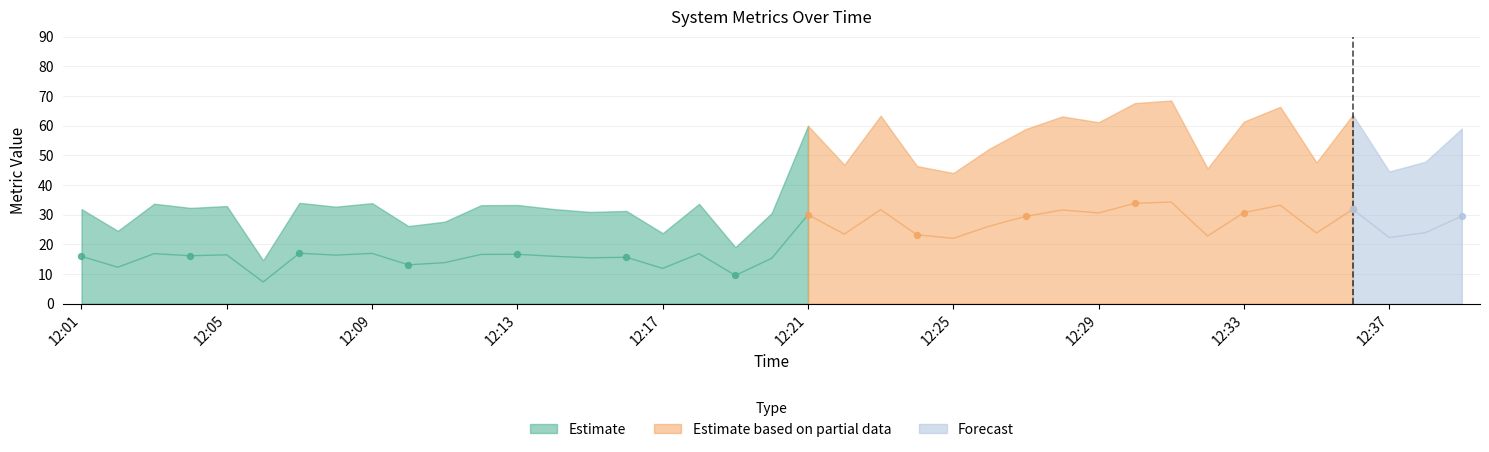

What is the total value across all series at 12:05?

65.3